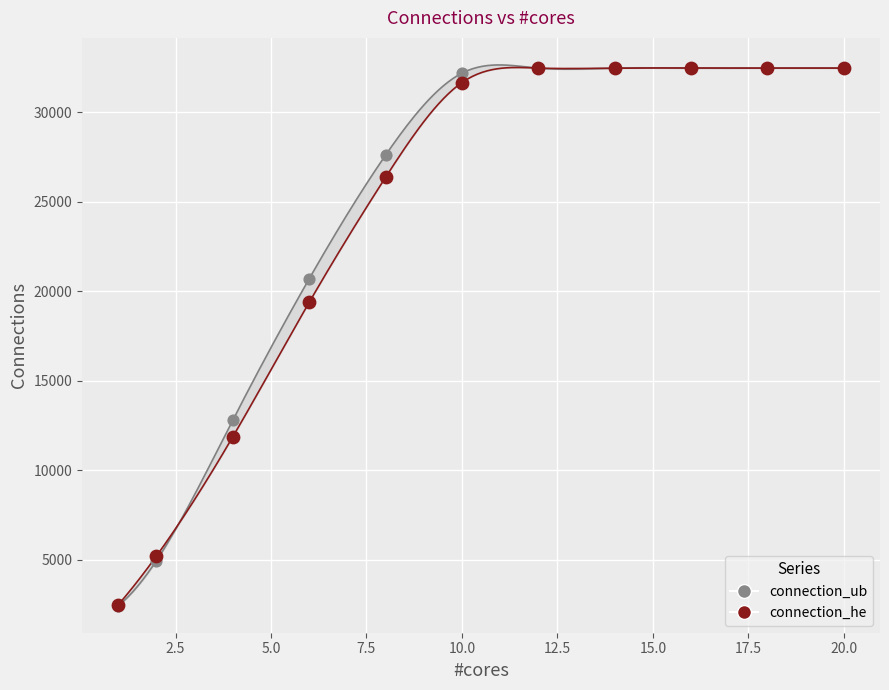

In the connection_ub series, what Y value is closest to 17443?

20691